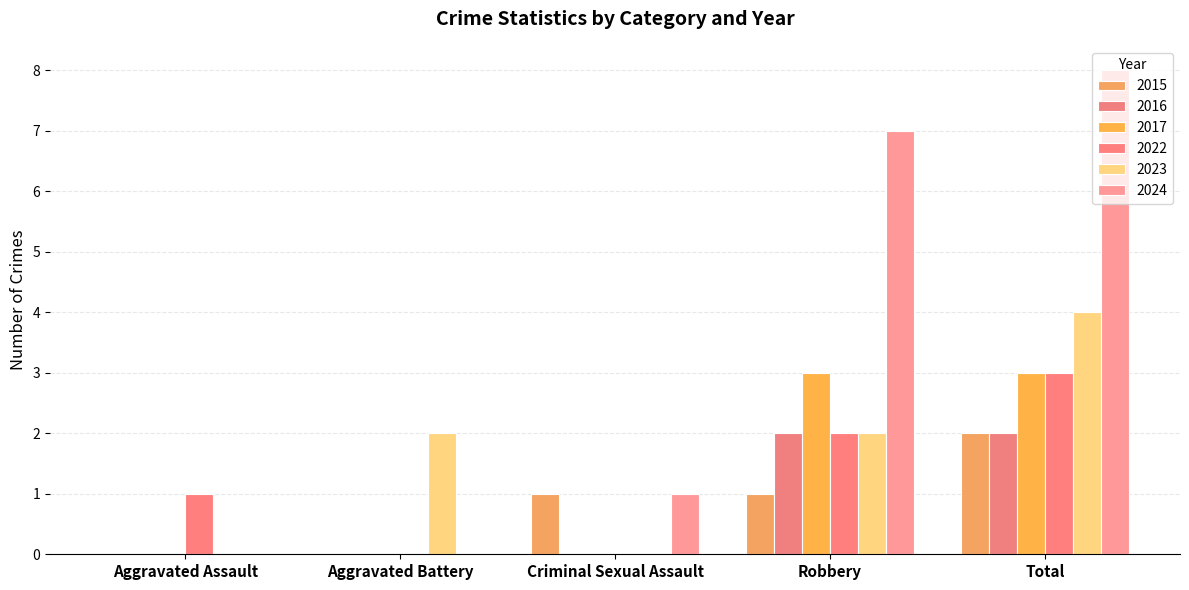

Are the bars horizontal?

No